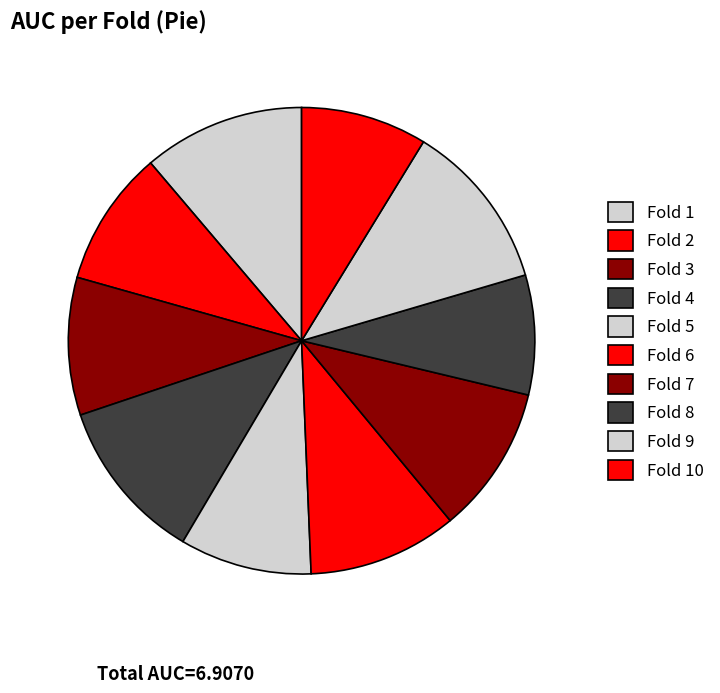

Which slice is the largest?

9